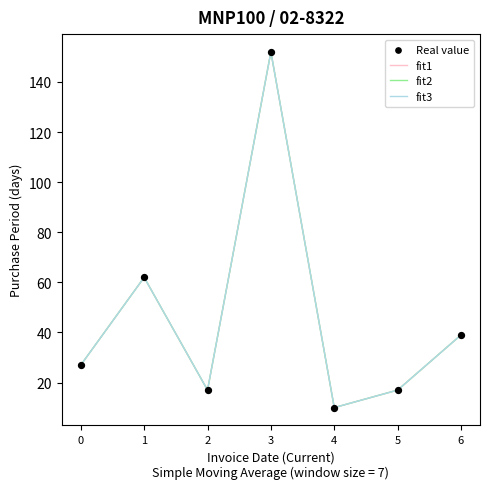

Which series has the largest total across all categories?

fit1